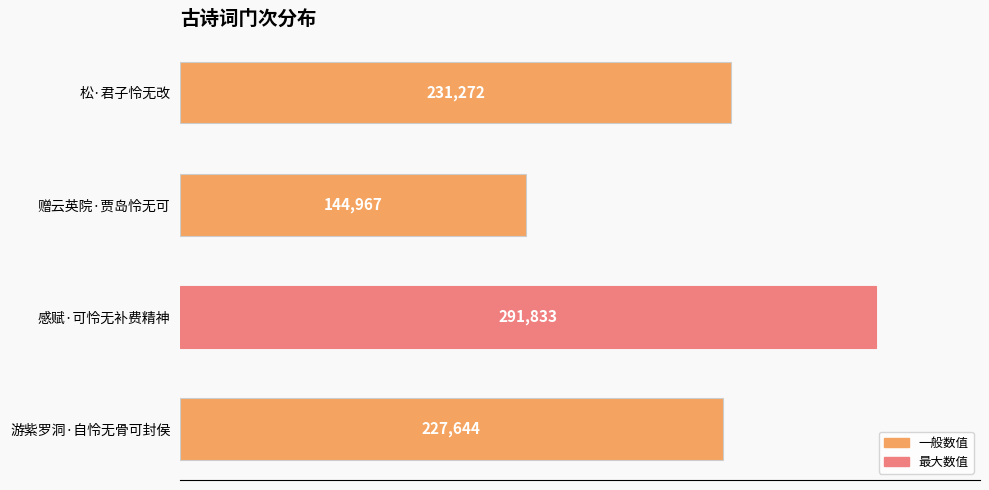

Reading top to bottom, transcribe all the data shown in this chart.

松·君子怜无改=231272	赠云英院·贾岛怜无可=144967	感赋·可怜无补费精神=291833	游紫罗洞·自怜无骨可封侯=227644